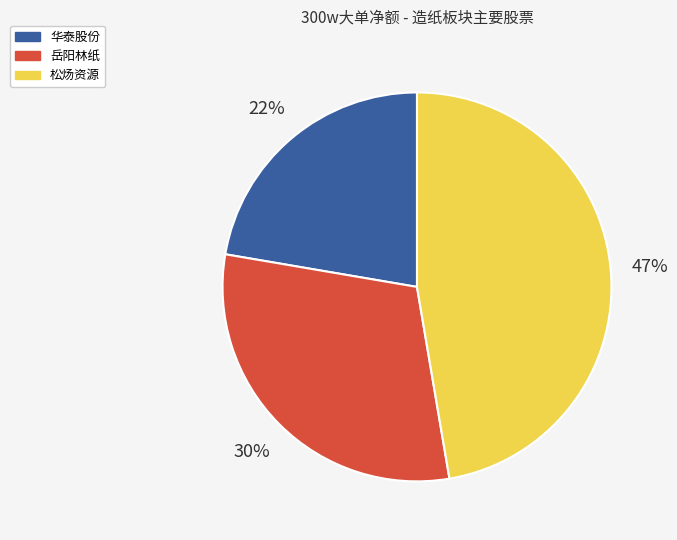

To the nearest percent, what is the average slice percentage?

33%